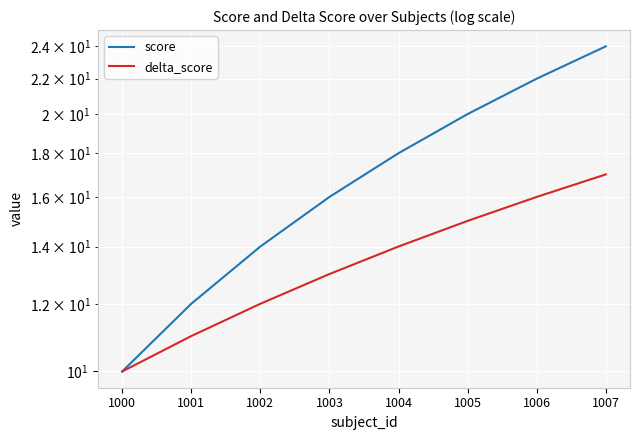

How many values in the delta_score series are below 14?

4